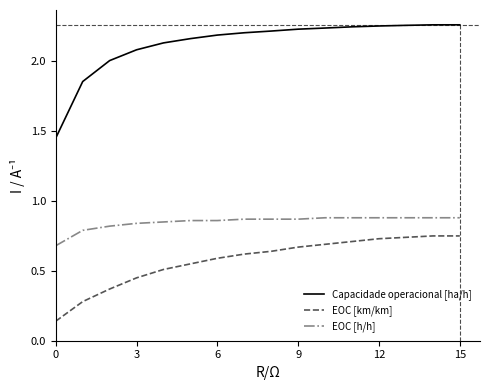

Which series has the largest range (max minus min)?

Capacidade operacional [ha/h]